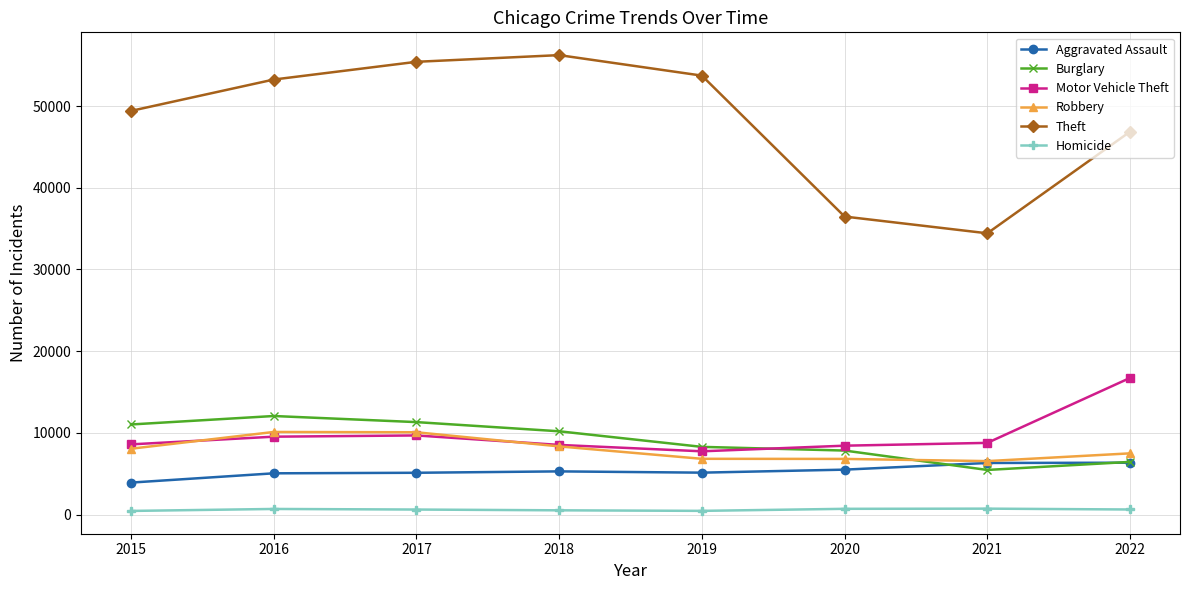

The Theft series shows 70158 at 2019. True or false?

False